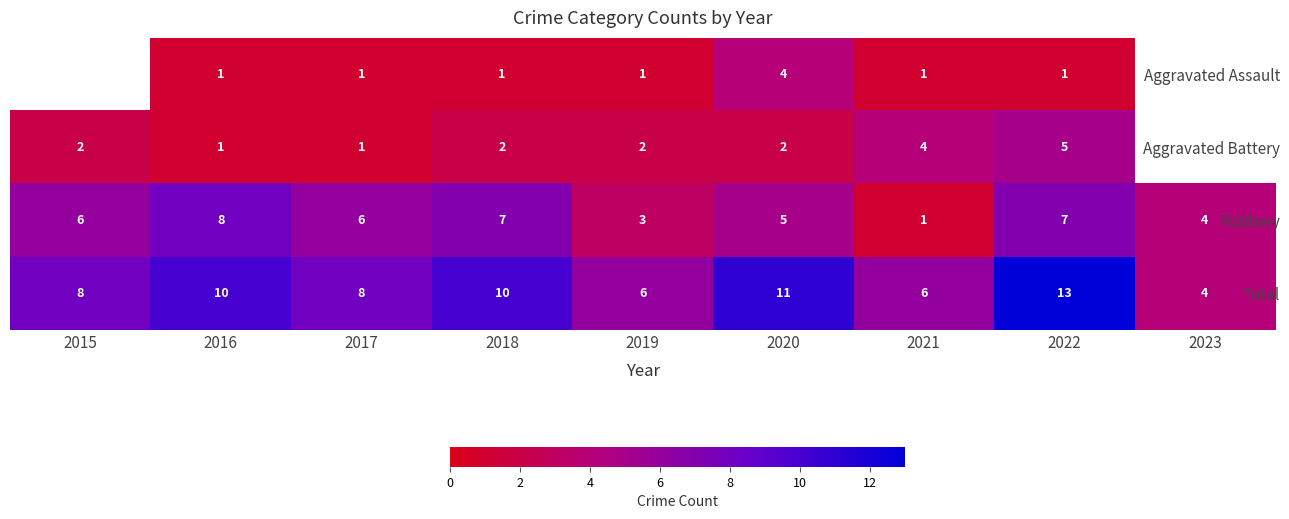

Which category has the lowest value in the Total series?

2023